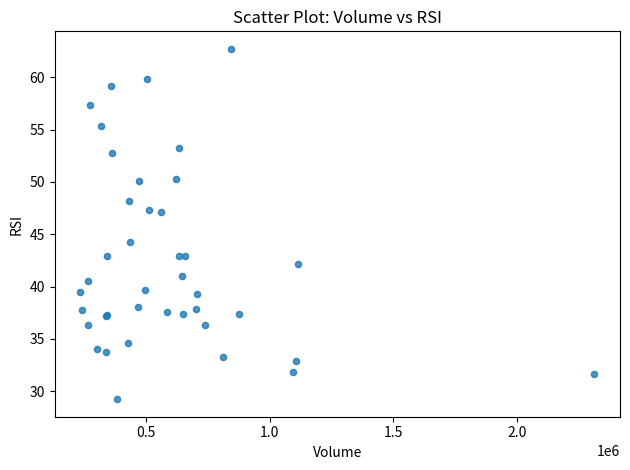

What Y value in the scatter plot is closest to 45?

44.3